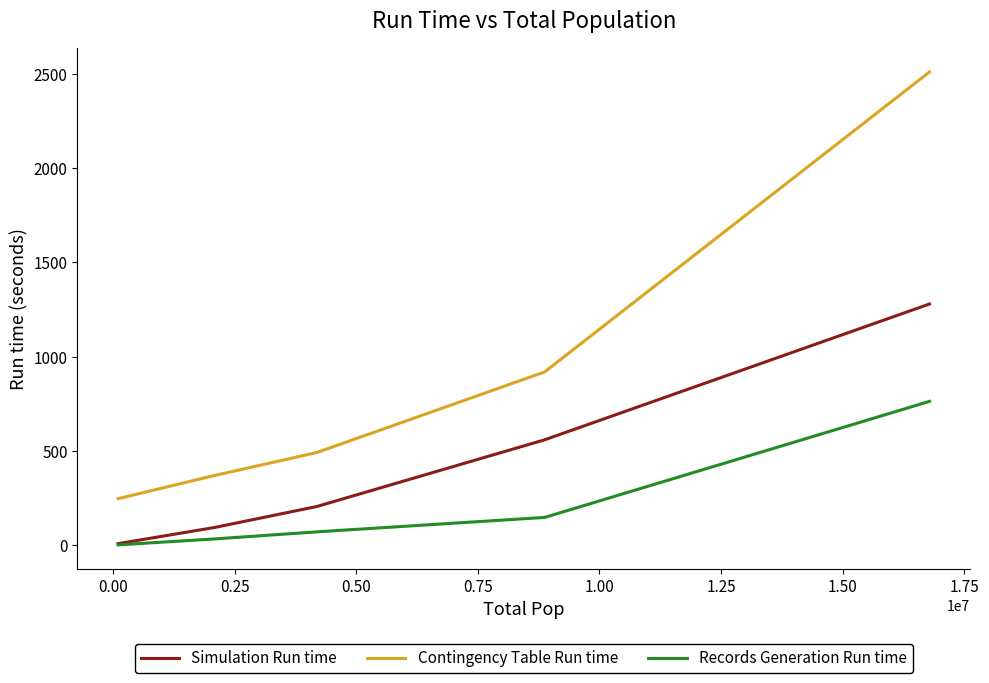

True or false: Records Generation Run time has more than 1 points higher than both neighbors.

False